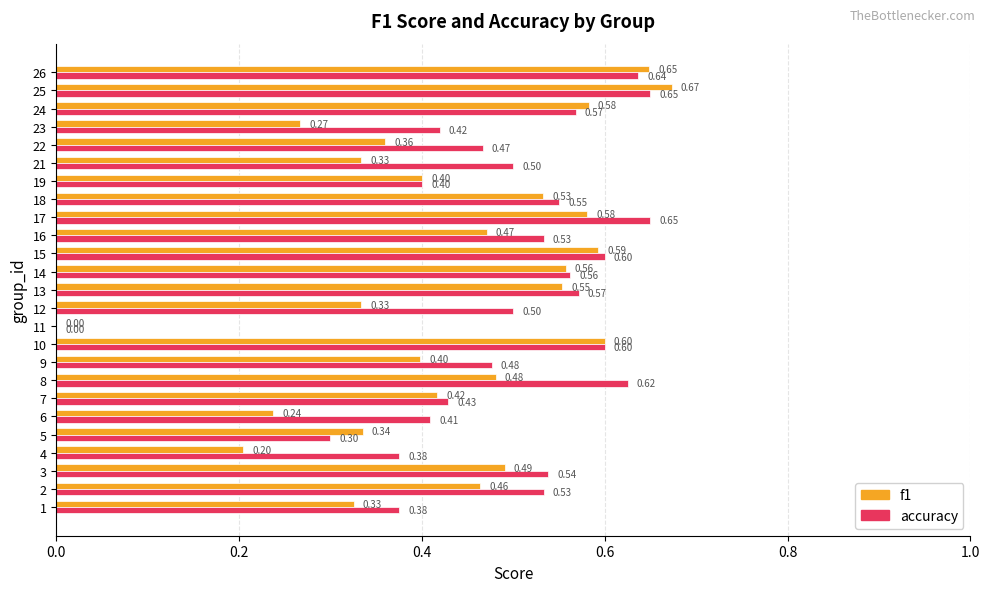

What is the total value across all series at 21?

0.8